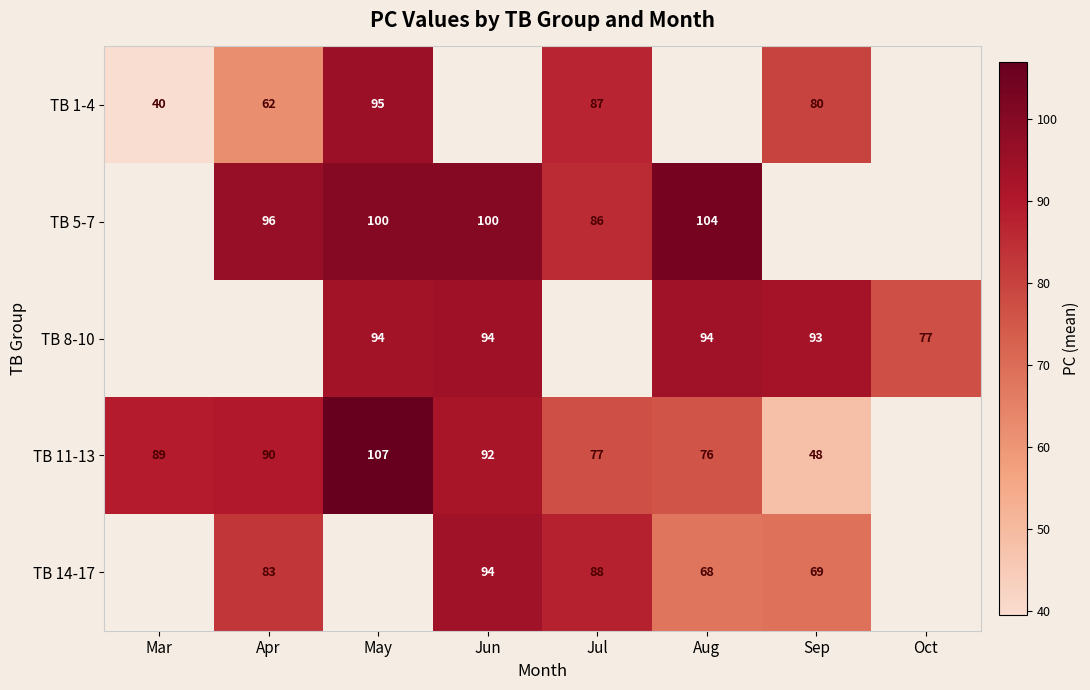

Is the value of TB 8-10 at Sep greater than the value of TB 11-13 at Mar?

Yes